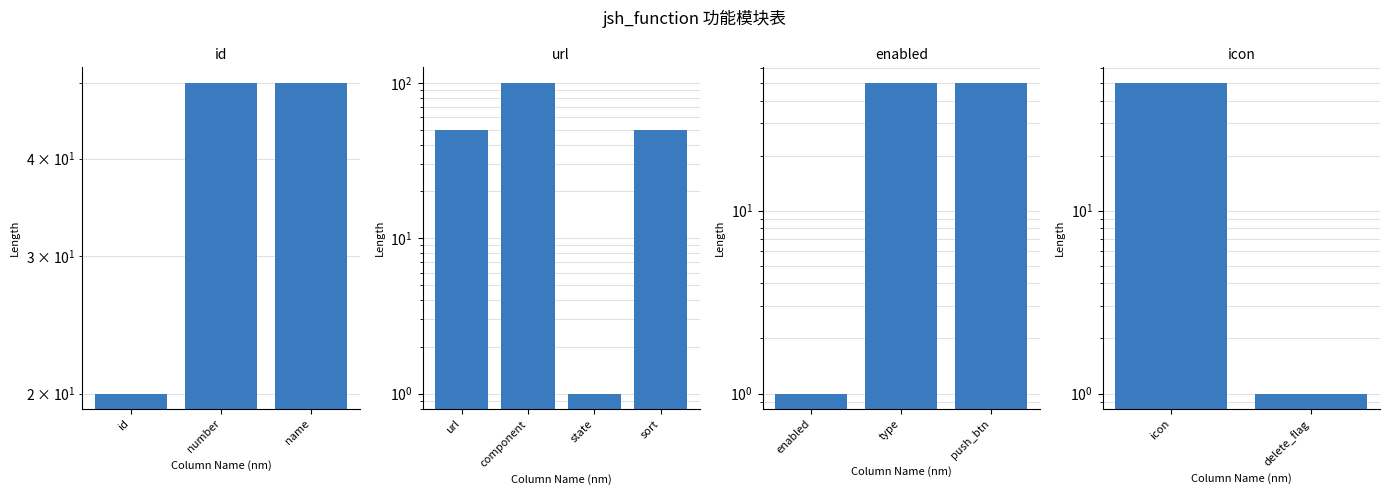

Are the bars horizontal?

No